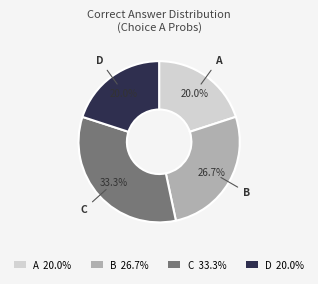

Which category has the biggest portion of the pie?

C 33.3%